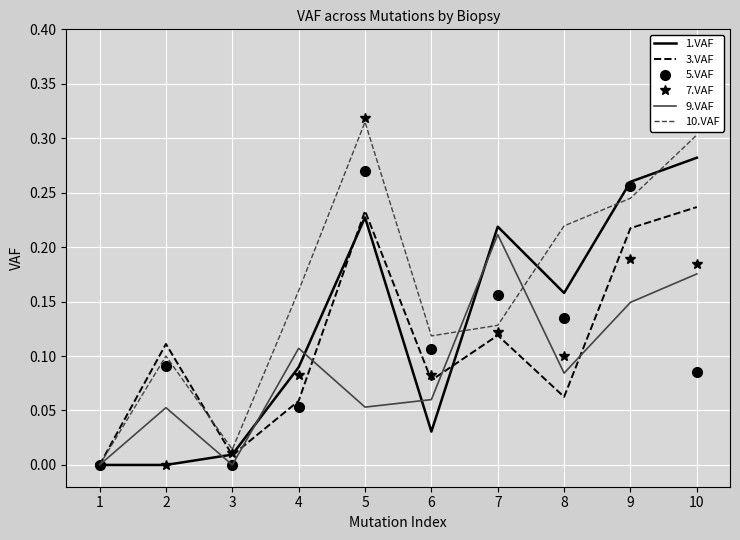

Which series changed the most between 7 and 9?

10.VAF